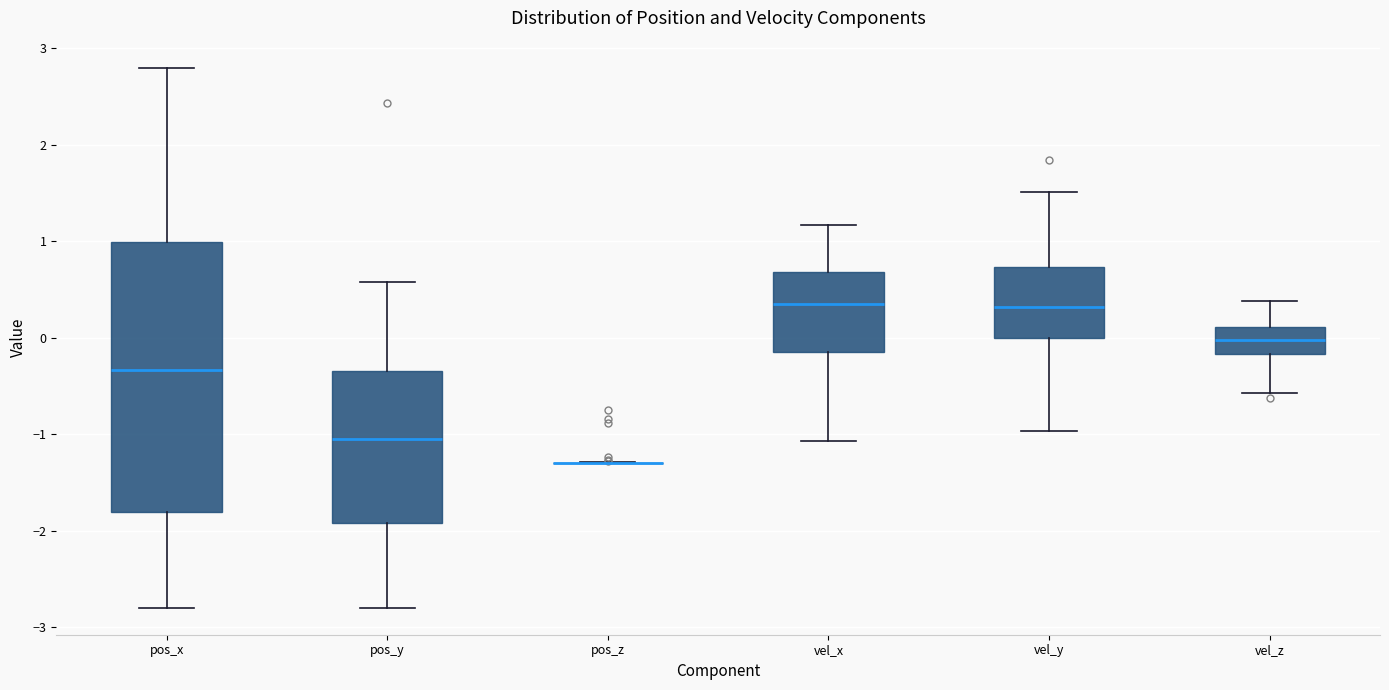

Comparing the boxes themselves (not the whiskers), which one is the tallest?

pos_x